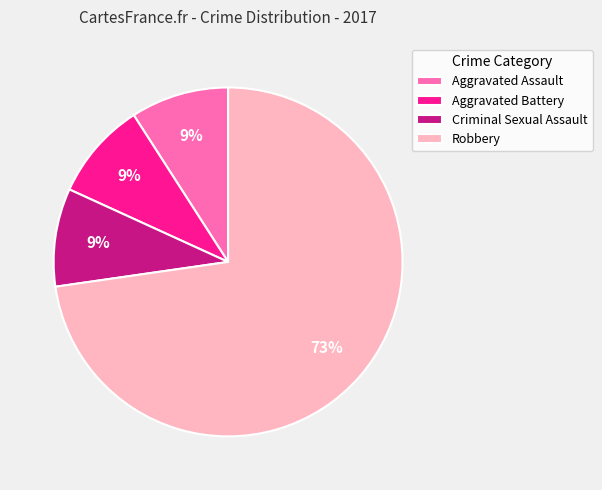

True or false: Robbery accounts for 73% of the total.

True